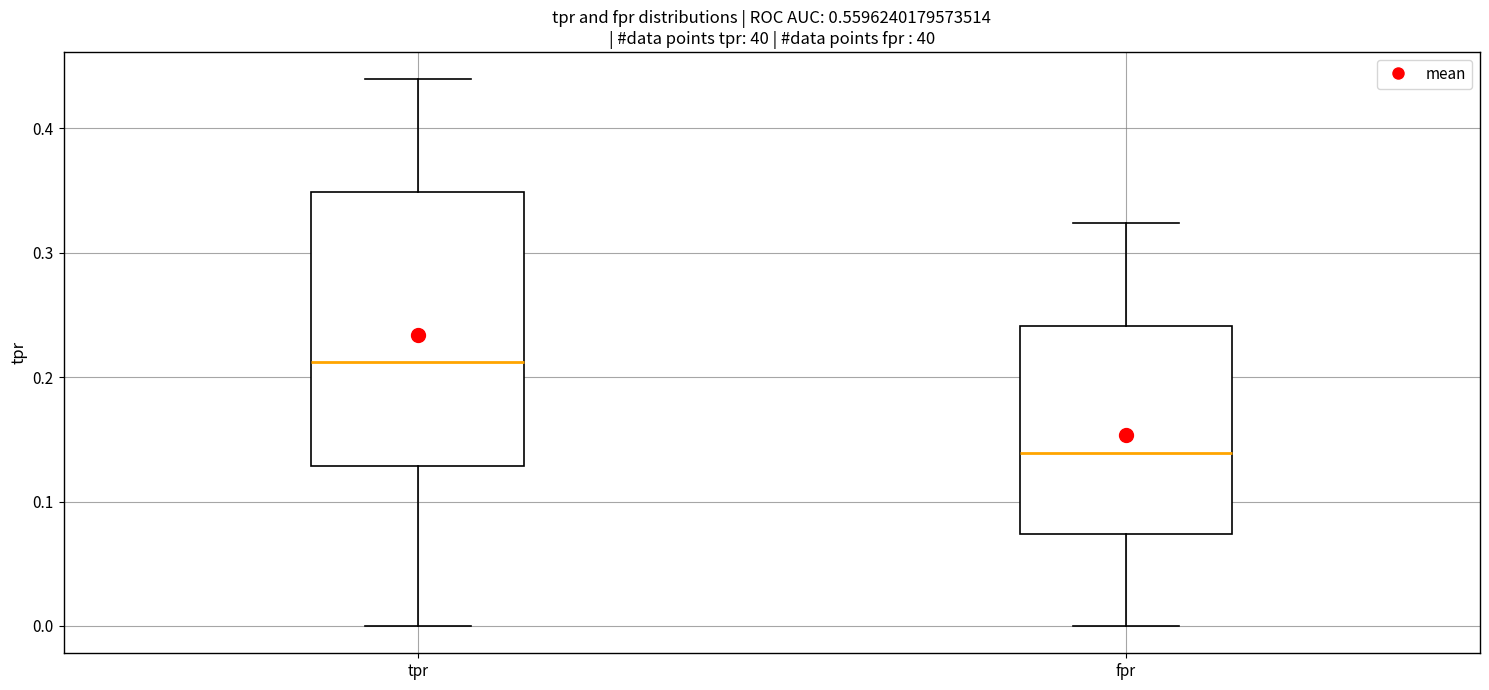

Where is the upper edge of the box for fpr on the y-axis? The values are not printed on the chart, so give them approximately, as read against the axis.

0.24